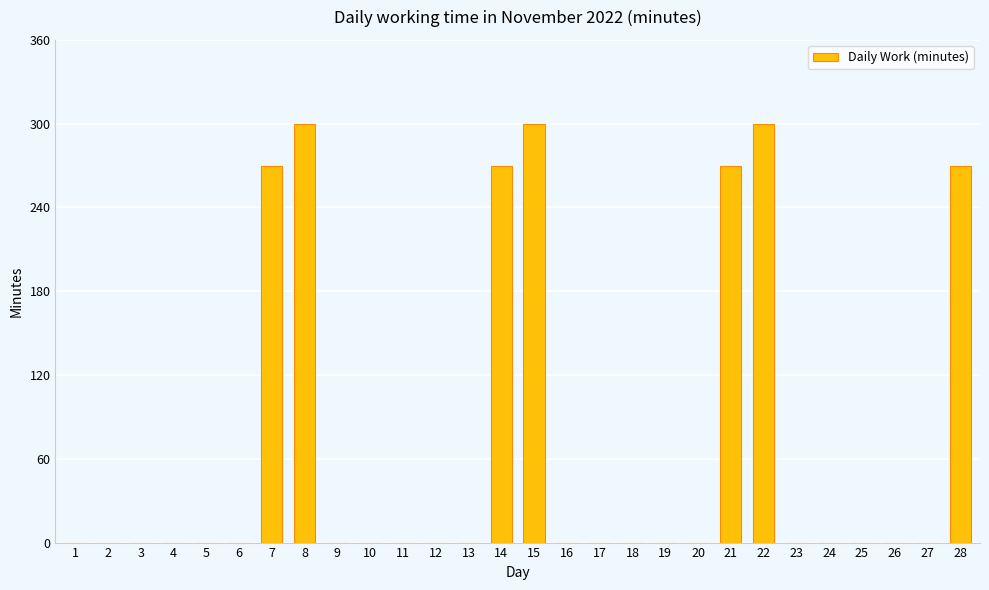

How many series are shown in this chart?

1